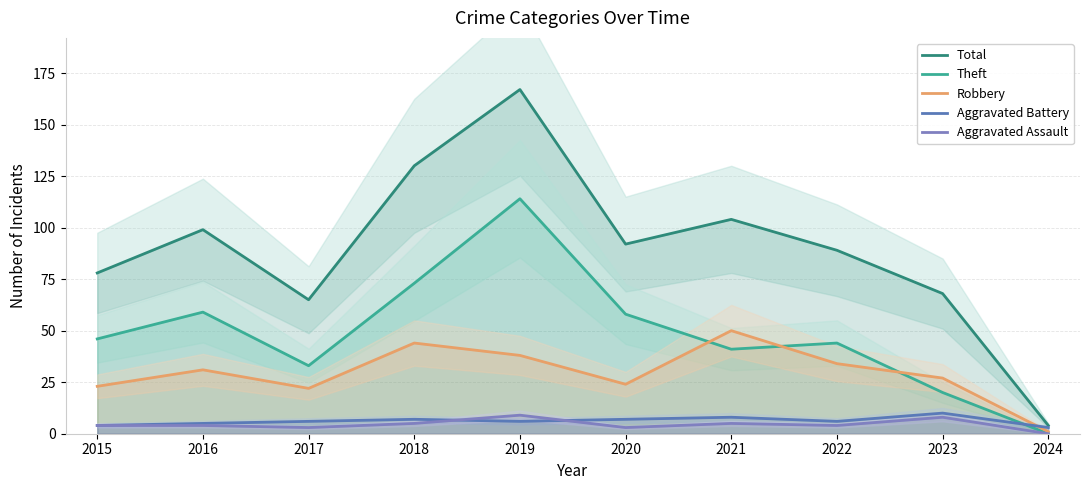

True or false: Robbery and Aggravated Assault cross at least once.

False